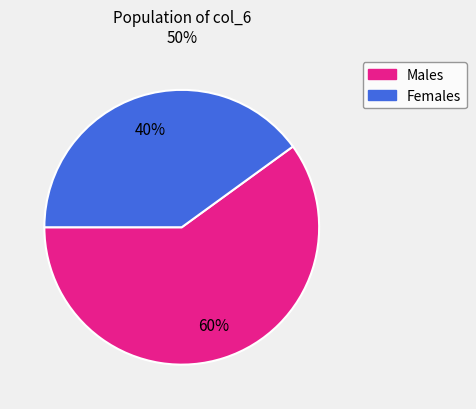

To the nearest percent, what is the difference between the largest and smallest slice percentages?

20%